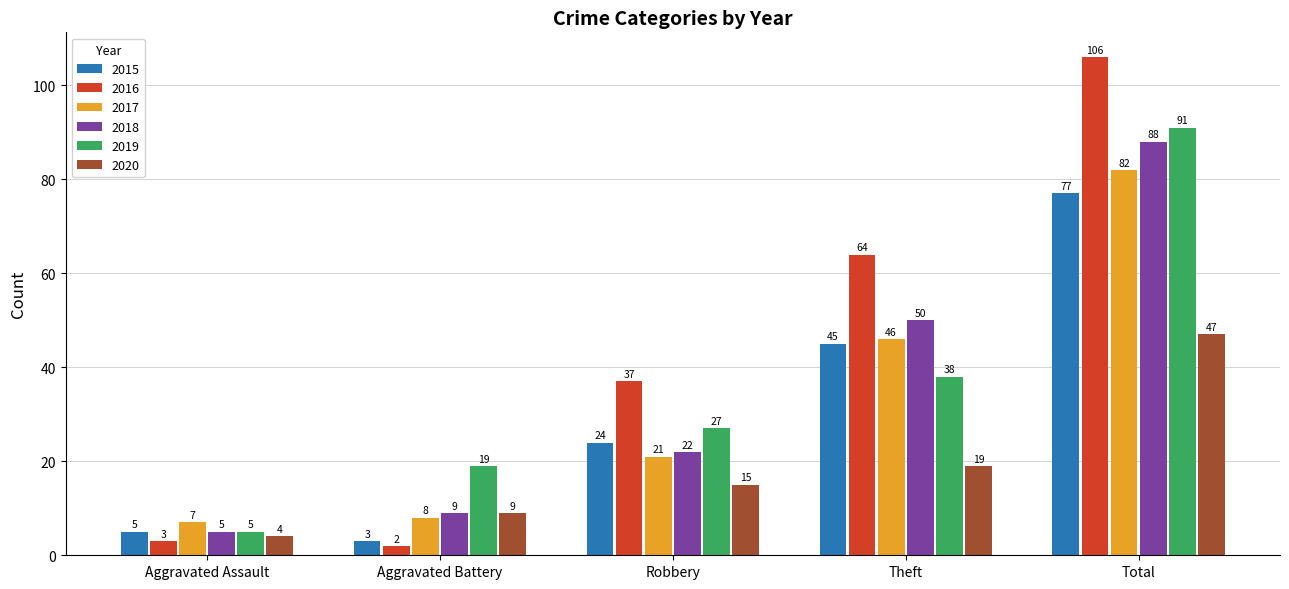

How many values in the 2017 series are below 21?

2